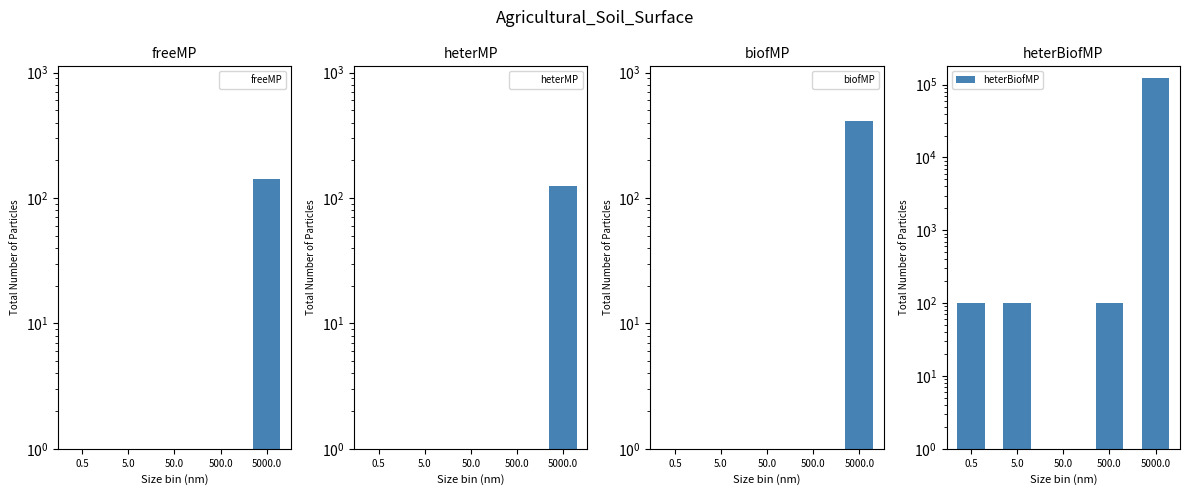

Does the chart contain any negative values?

No